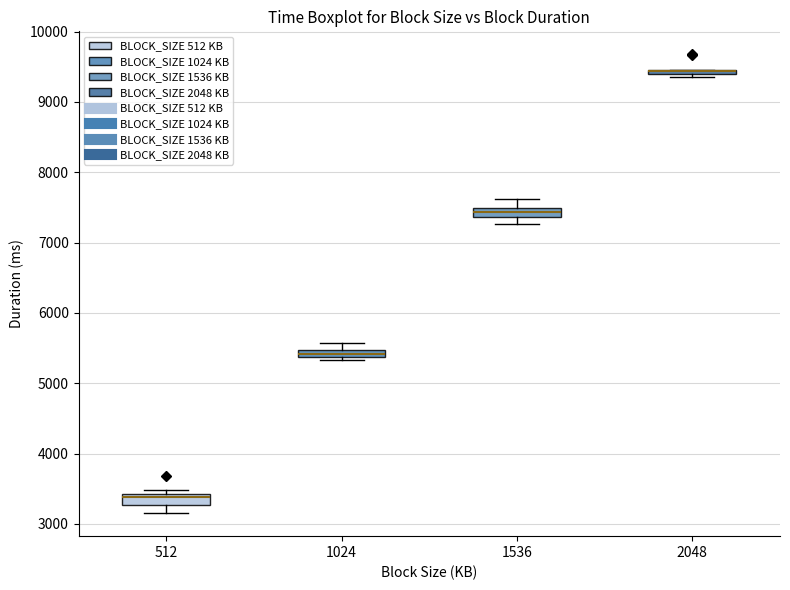

Where is the lower edge of the box at x = 2048 on the y-axis? The values are not printed on the chart, so give them approximately, as read against the axis.

9400